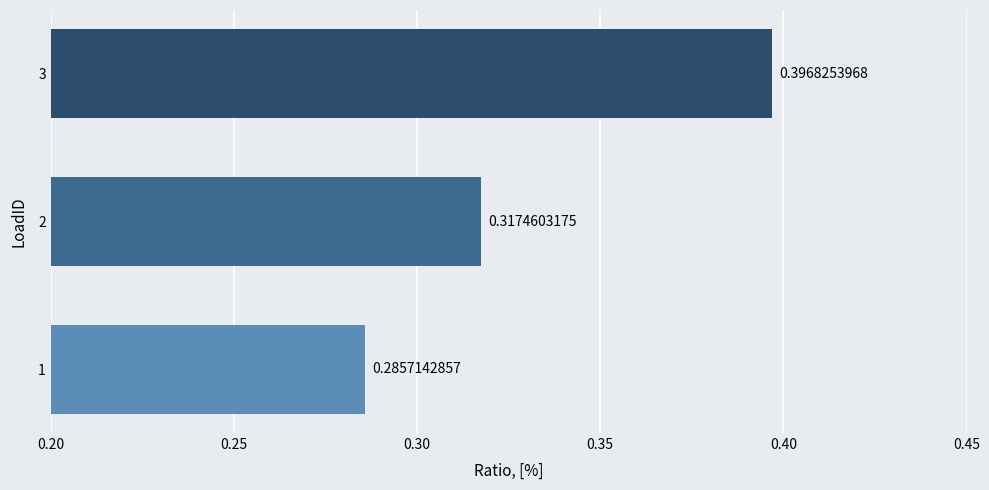

Rank the categories by value from lowest to highest.

1, 2, 3